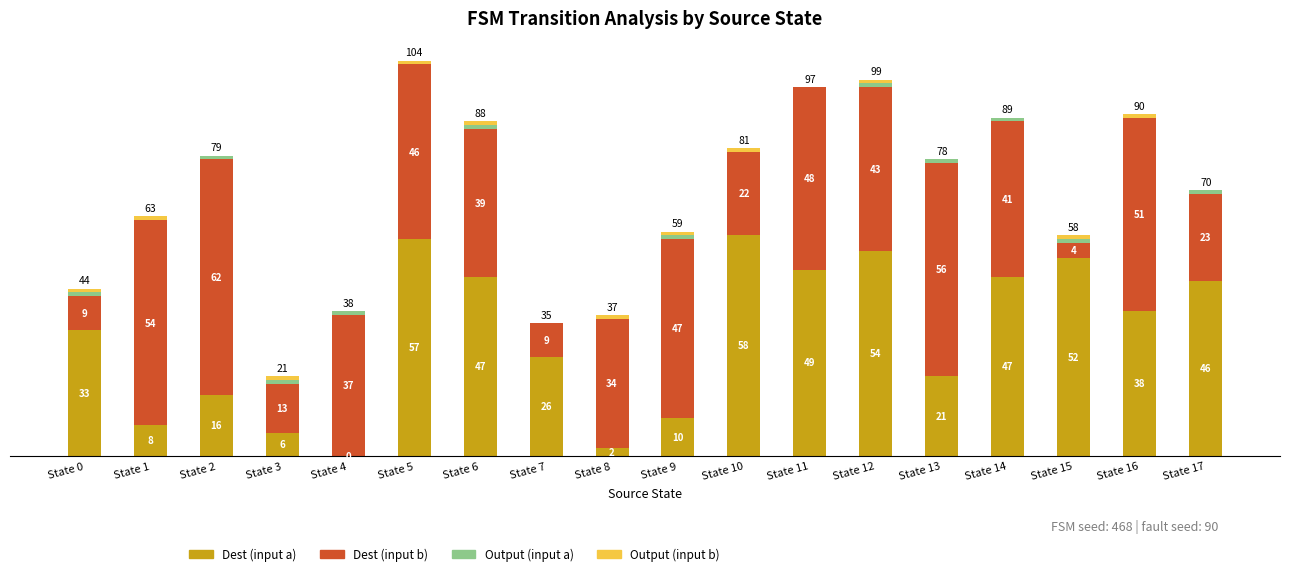

At which category is the sum across all series the highest?

State 5